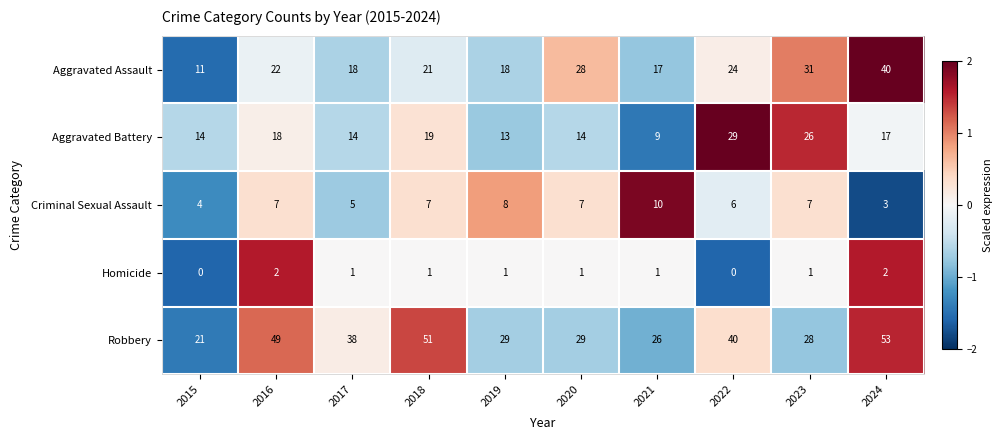

Rank the series by their maximum value, from highest to lowest.

Robbery, Aggravated Assault, Aggravated Battery, Criminal Sexual Assault, Homicide